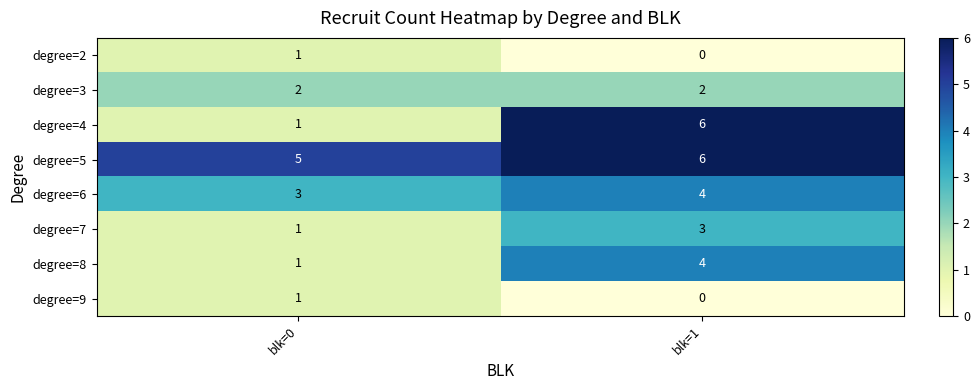

What value does the degree=4 series have at blk=1?

6